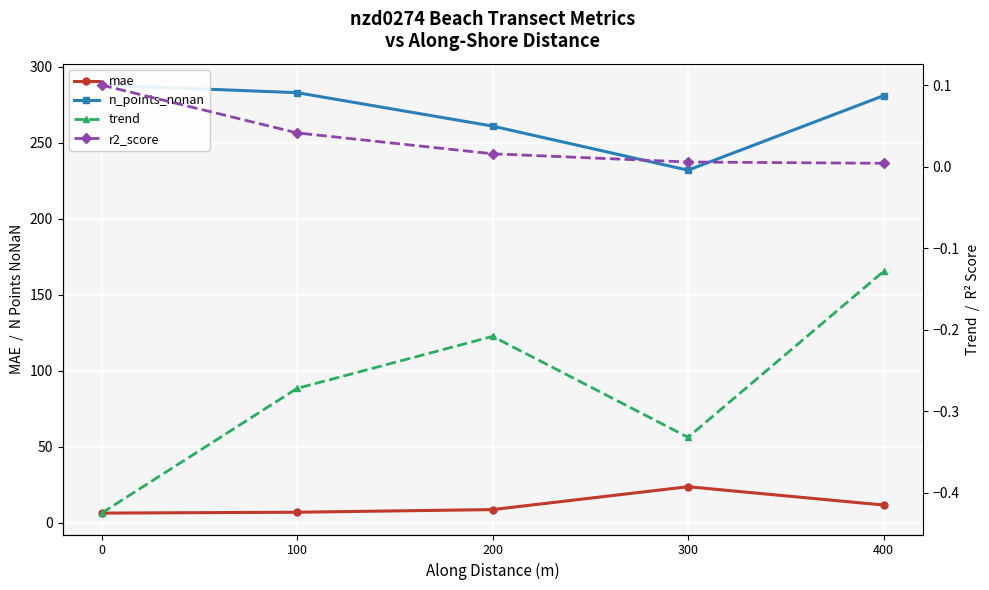

The value of r2_score at 400 is 0.0. True or false?

False